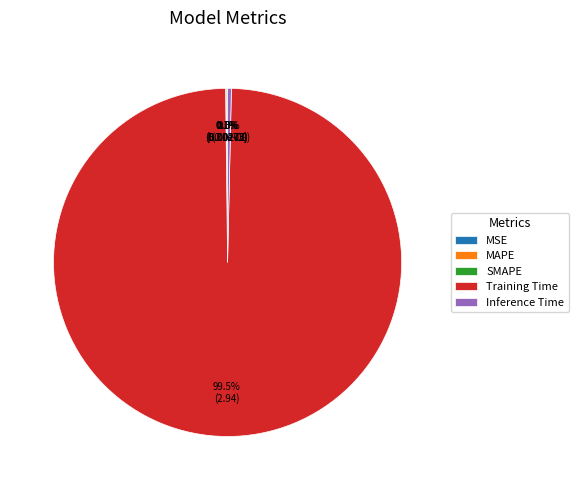

Which category has the biggest portion of the pie?

Training Time